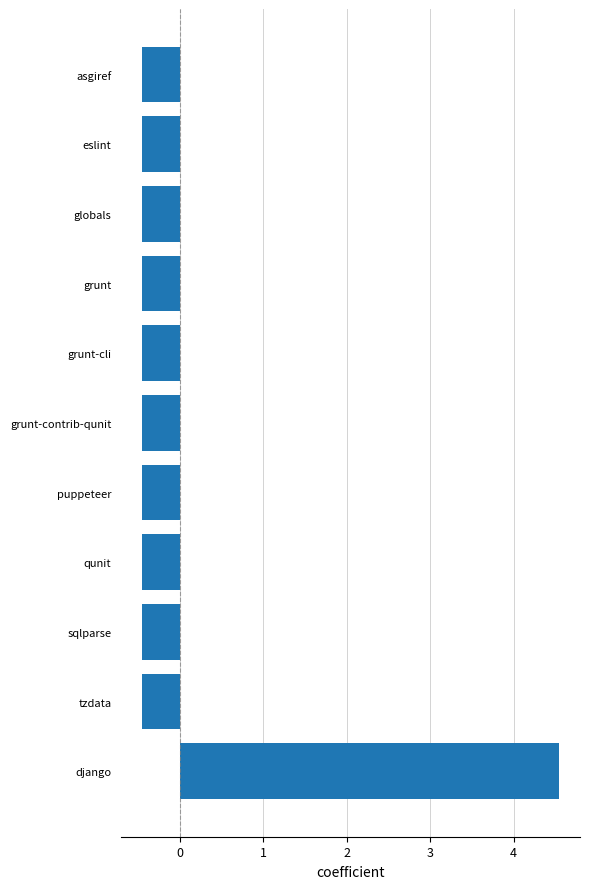

Count the number of categories in the chart.

11